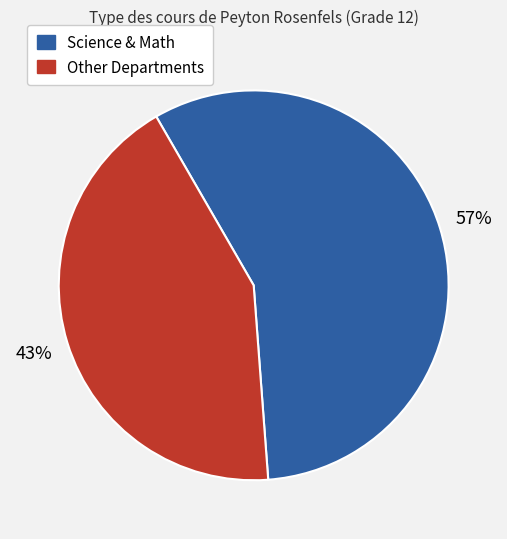

Is there any slice that represents more than half of the pie?

Yes